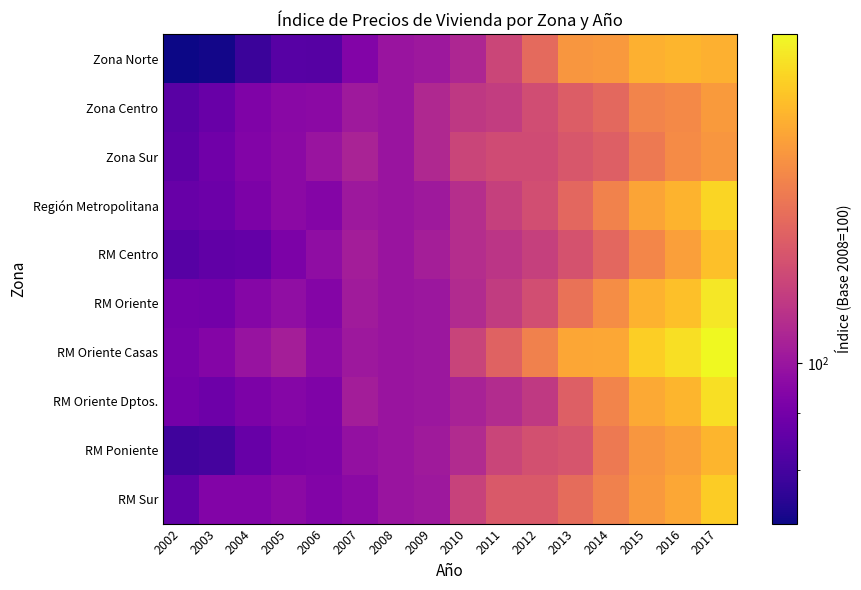

At which category does the chart reach its minimum across all series?

2002